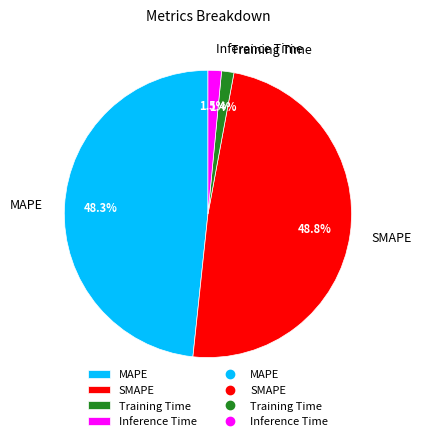

Is there any slice that represents more than half of the pie?

No